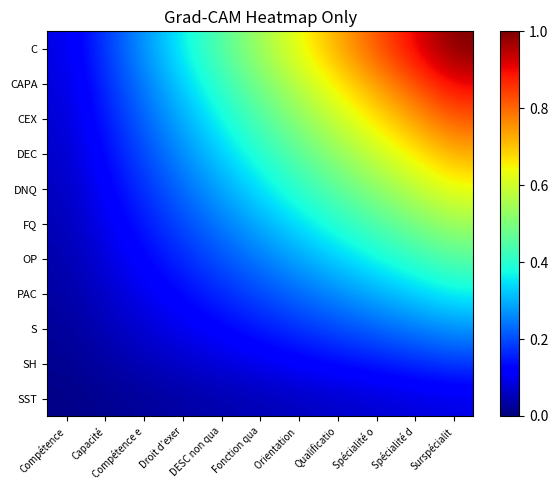

How many categories are shown in the chart?

11